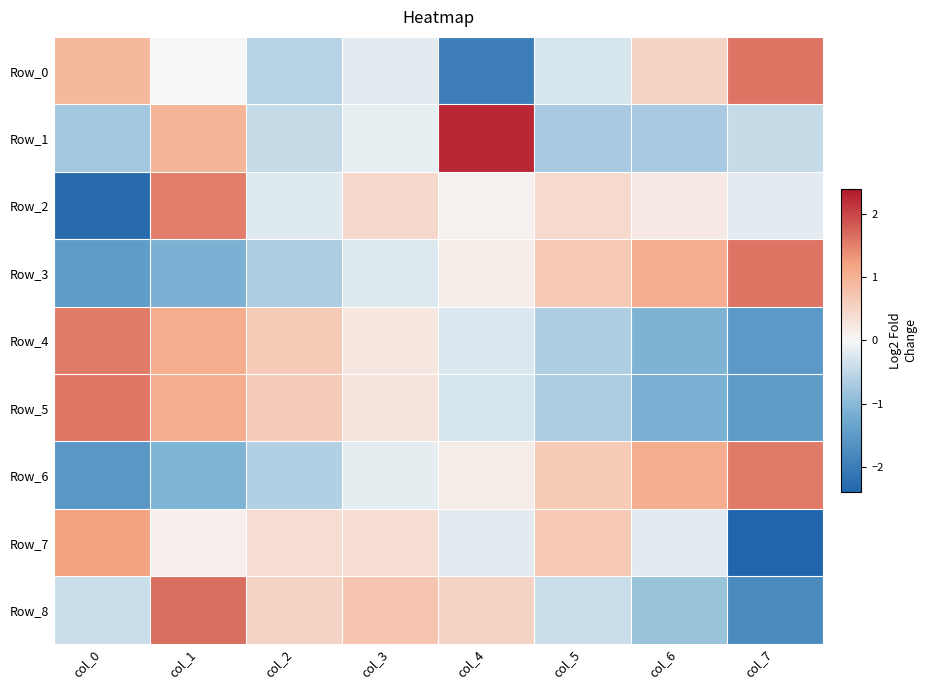

What is the greatest value displayed?

2.2